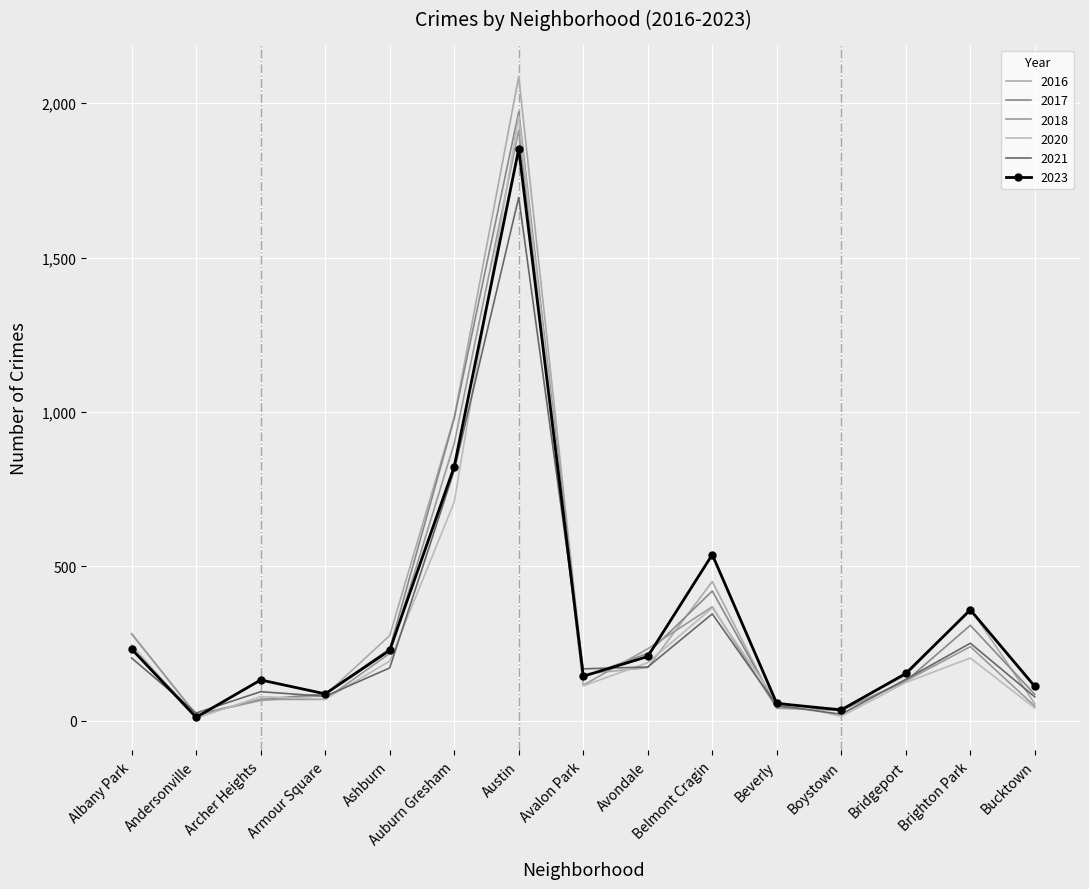

After their last crossing, which series has the higher values: 2023 or 2018?

2023